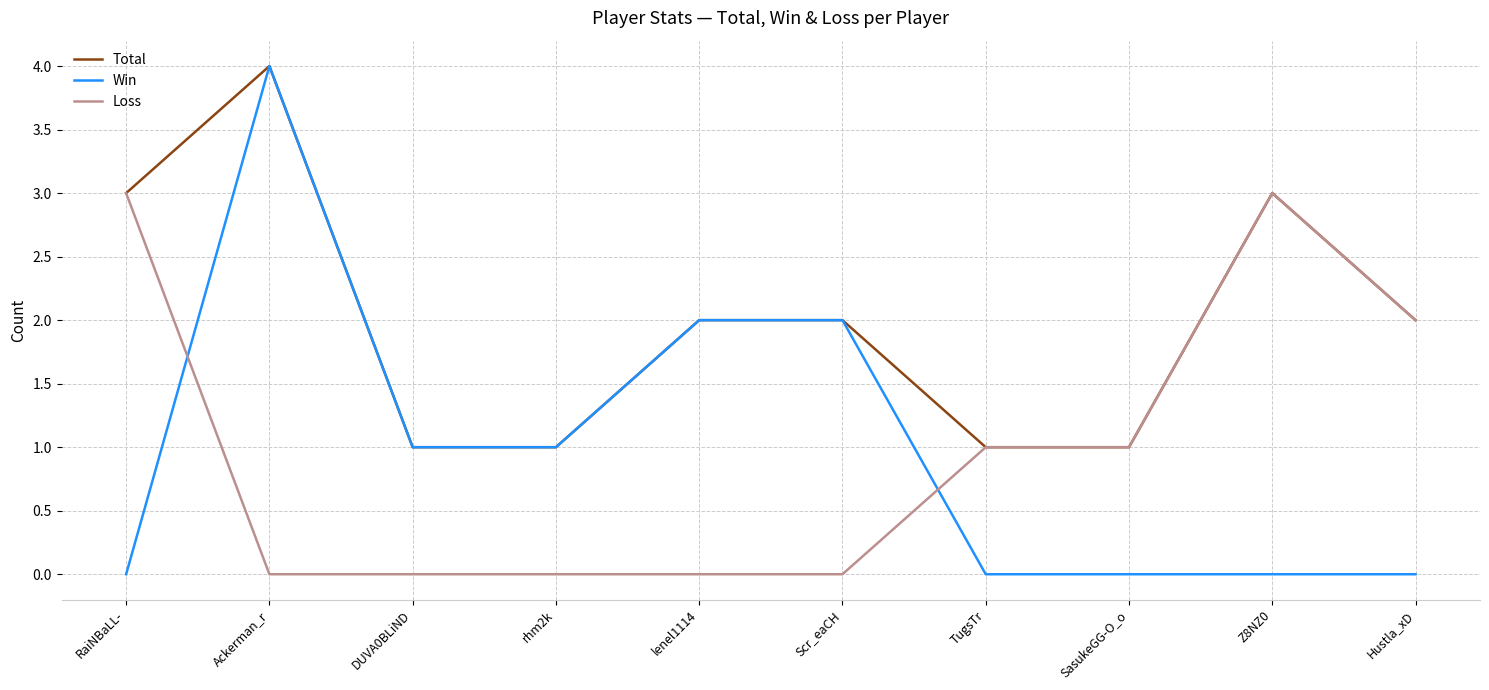

Is it true that Loss equals 0 at Ackerman_r?

True